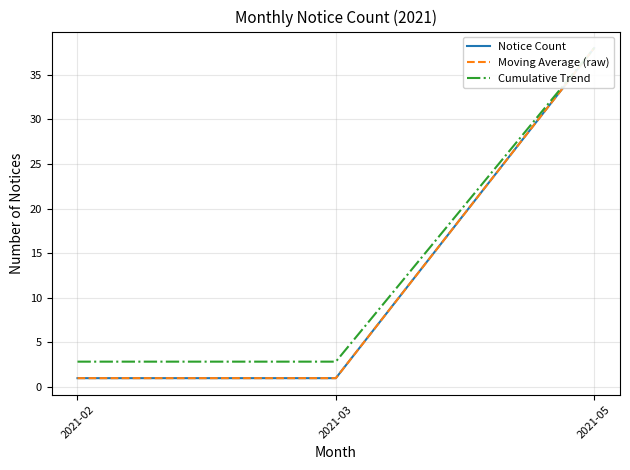

At 2021-02, list the series in order from smallest to largest.

Notice Count, Moving Average (raw), Cumulative Trend